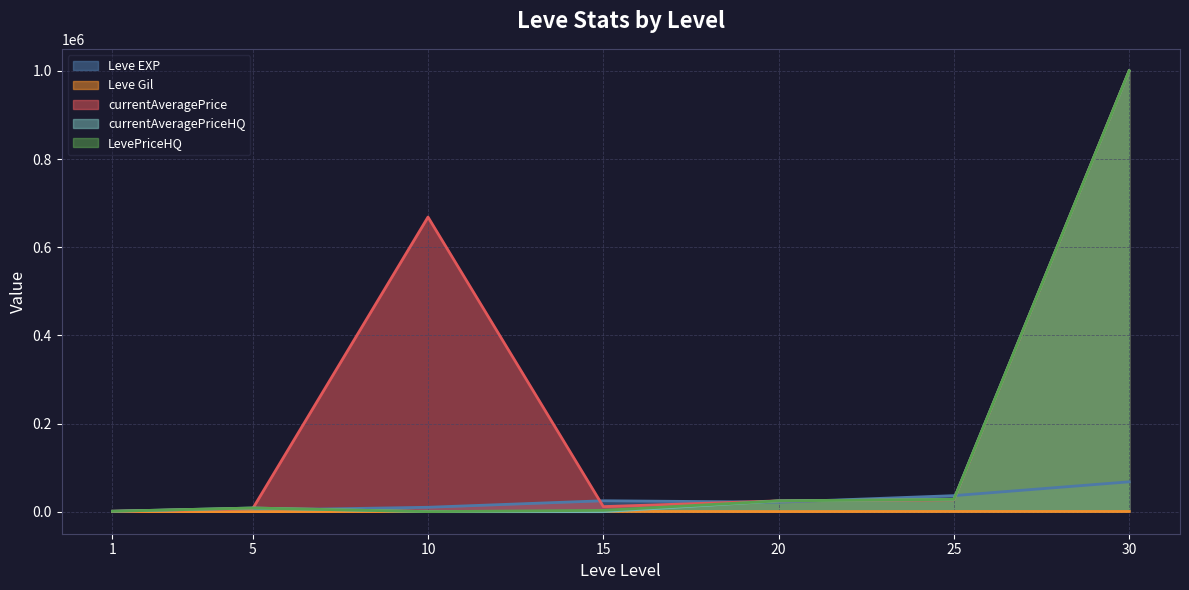

List the series in order of their peak value, lowest first.

Leve Gil, Leve EXP, currentAveragePrice, currentAveragePriceHQ, LevePriceHQ